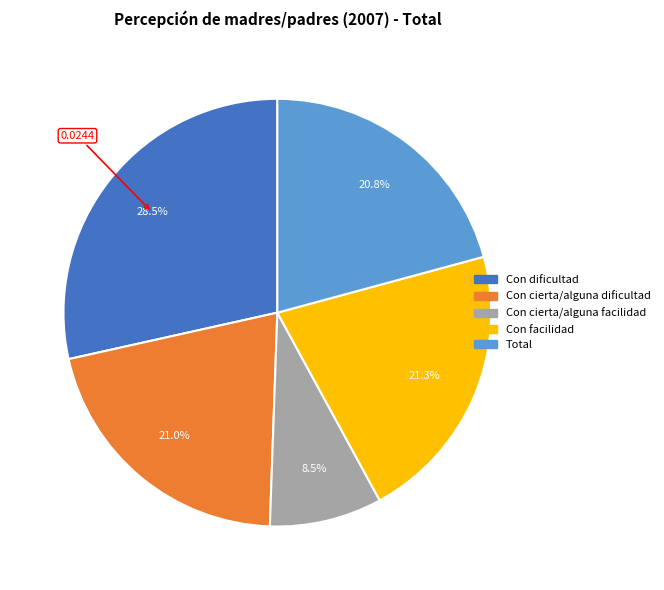

Which category has the biggest portion of the pie?

Con dificultad